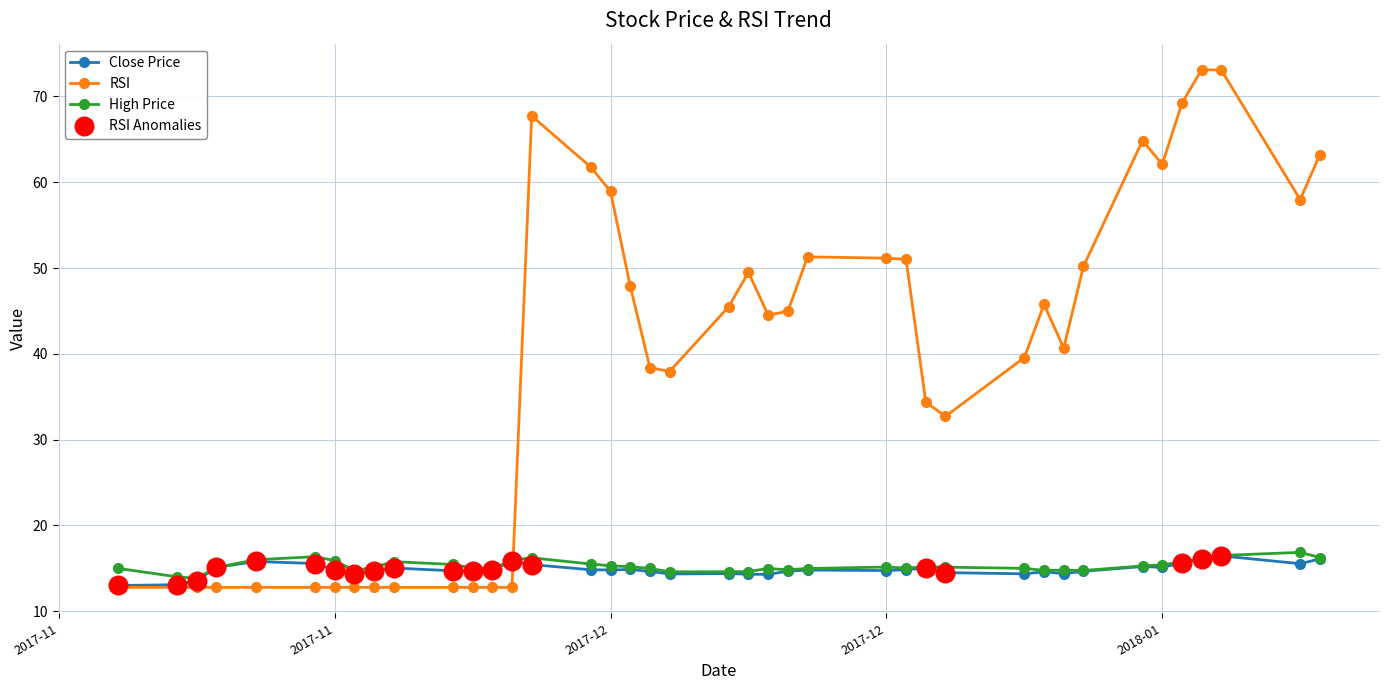

At how many categories does at least one series exceed 67?

4